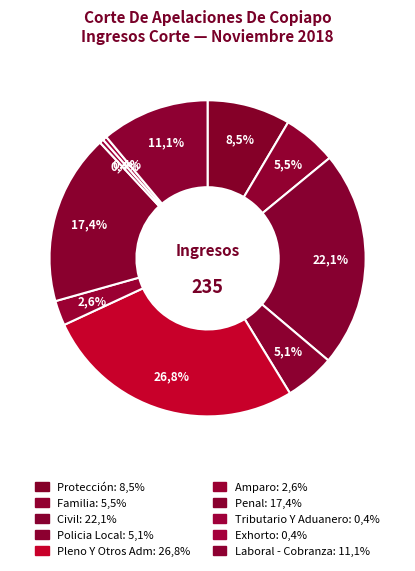

Is the sum of Amparo and Policia Local greater than half?

No